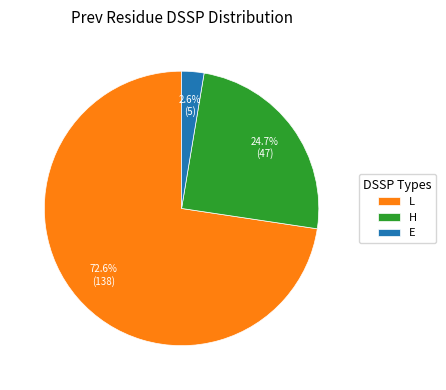

To the nearest percent, what is the combined percentage of L and H?

97%